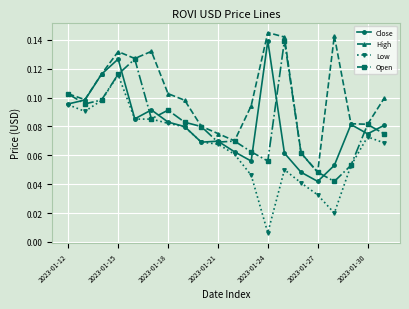

True or false: High and Low intersect in this chart.

False